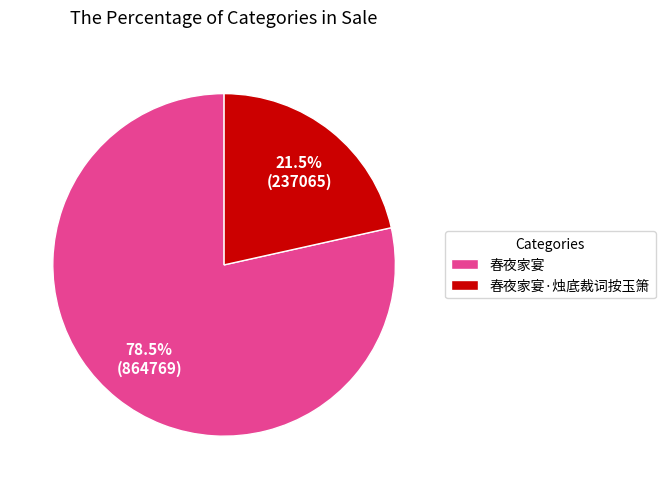

What is the smallest slice in the pie chart?

春夜家宴·烛底裁词按玉箫